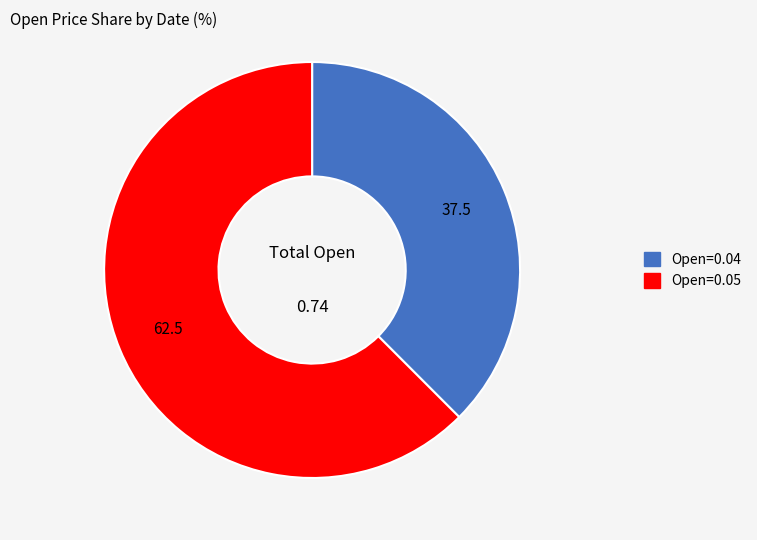

Does any single category account for the majority?

Yes